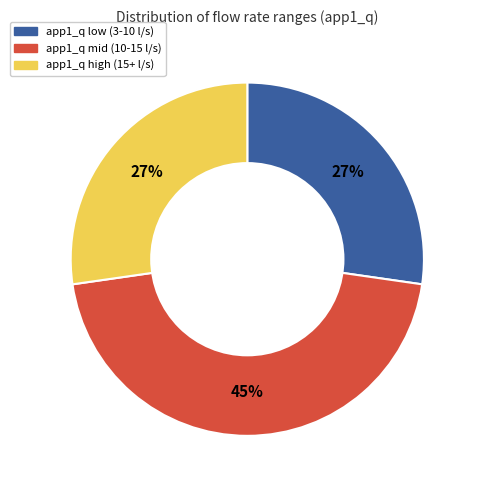

Is there a majority slice in this chart?

No